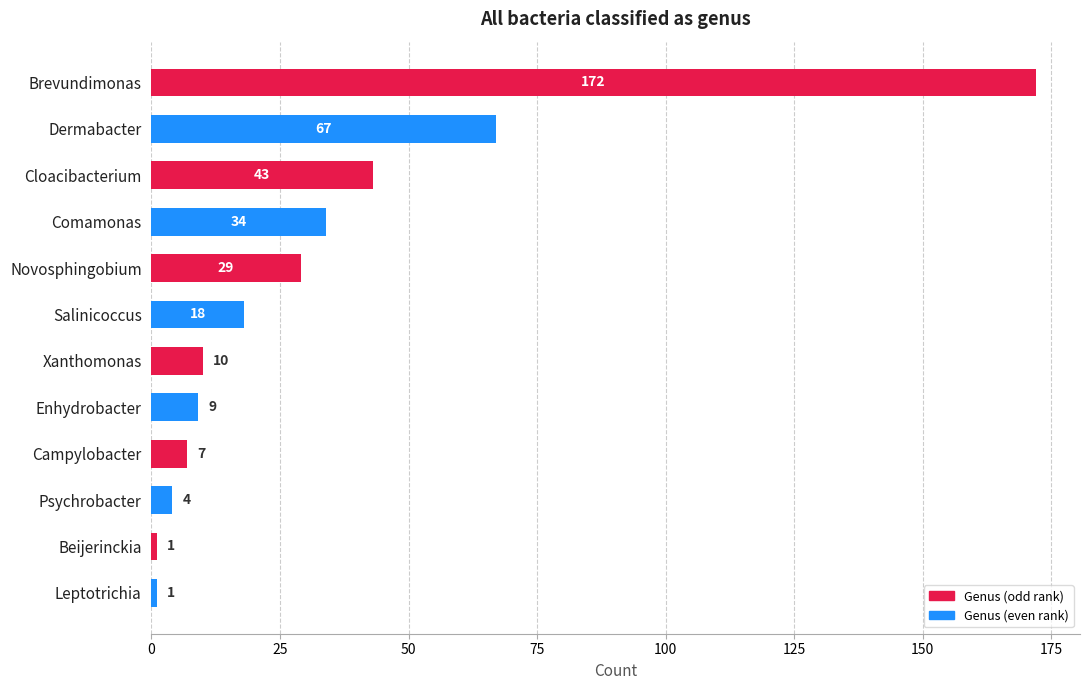

True or false: the data shows 113 at Dermabacter.

False